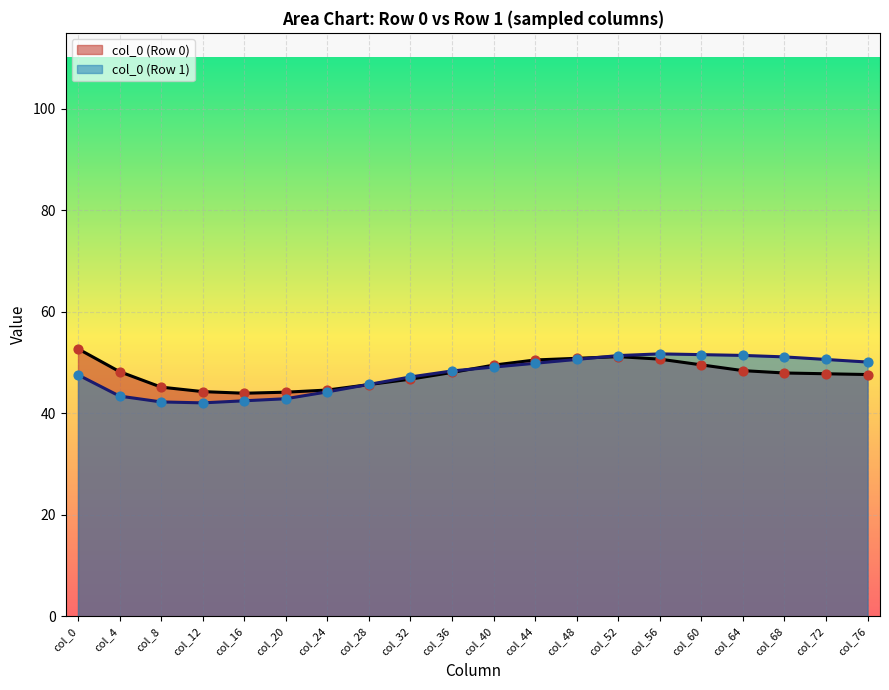

What are all the series names shown in the legend?

col_0 (Row 0), col_0 (Row 1)